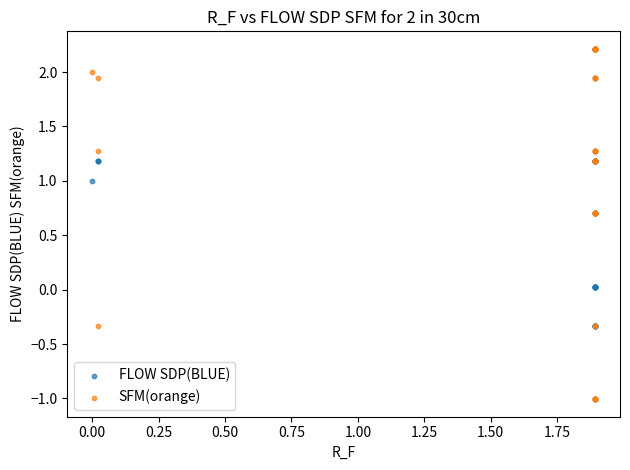

What are all the series names shown in the legend?

FLOW SDP(BLUE), SFM(orange)